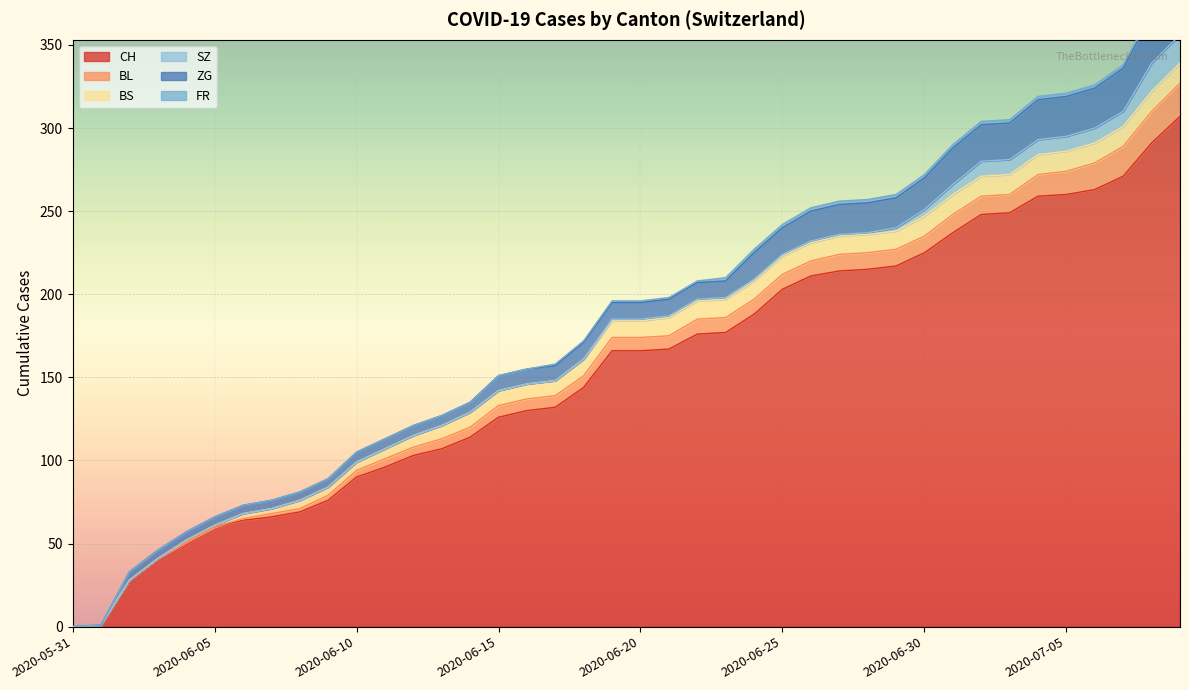

What is the maximum value shown in the chart?

307